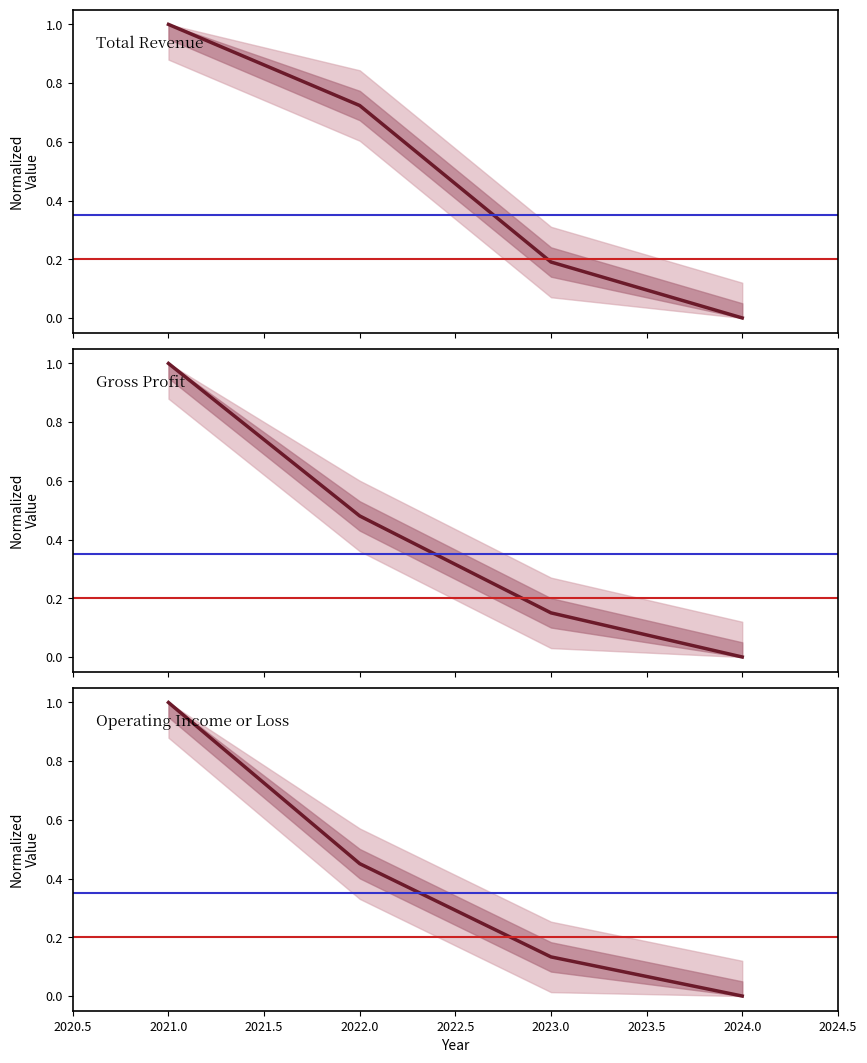

Count the number of categories in the chart.

4